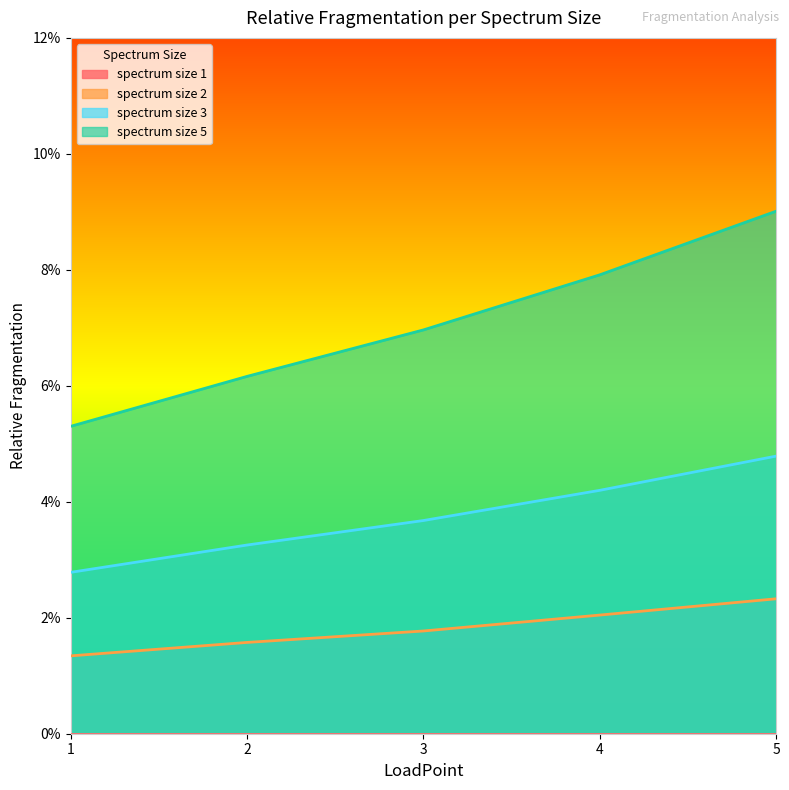

What is the difference between the highest and lowest values at 3?

0.1